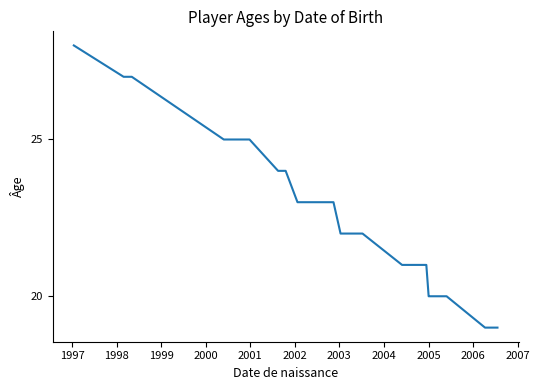

What is the greatest value displayed?

28